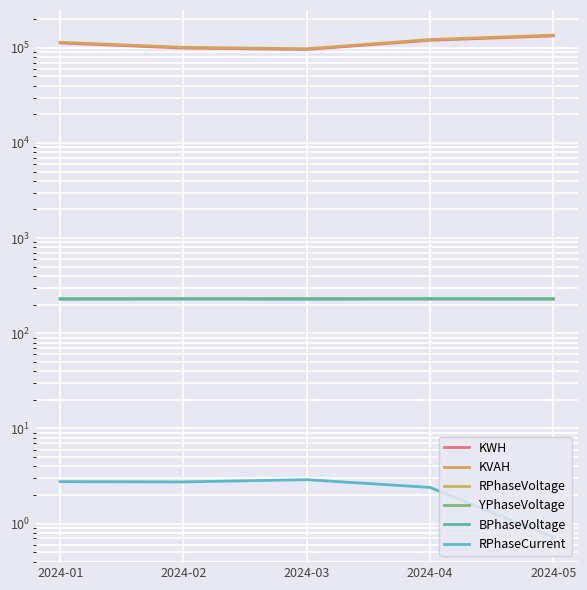

The BPhaseVoltage series shows 230.1 at 2024-04. True or false?

True